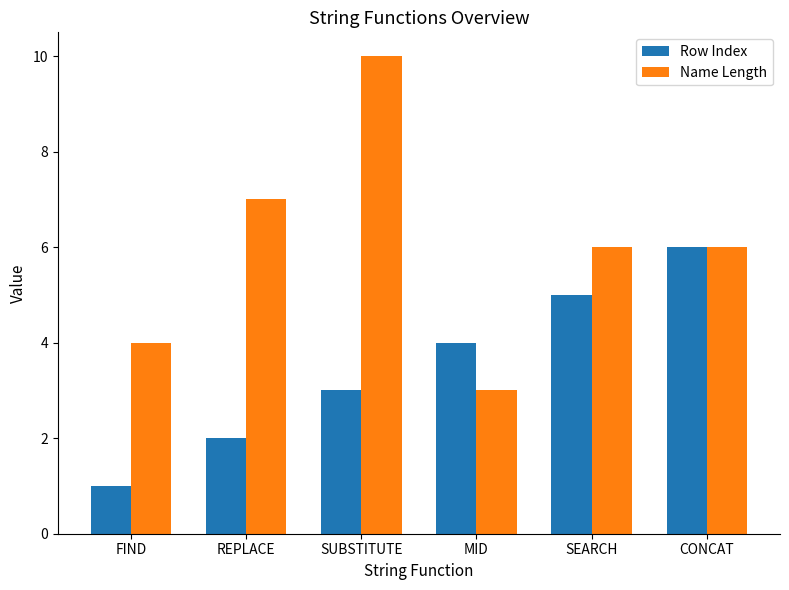

List the series in order of their peak value, highest first.

Name Length, Row Index